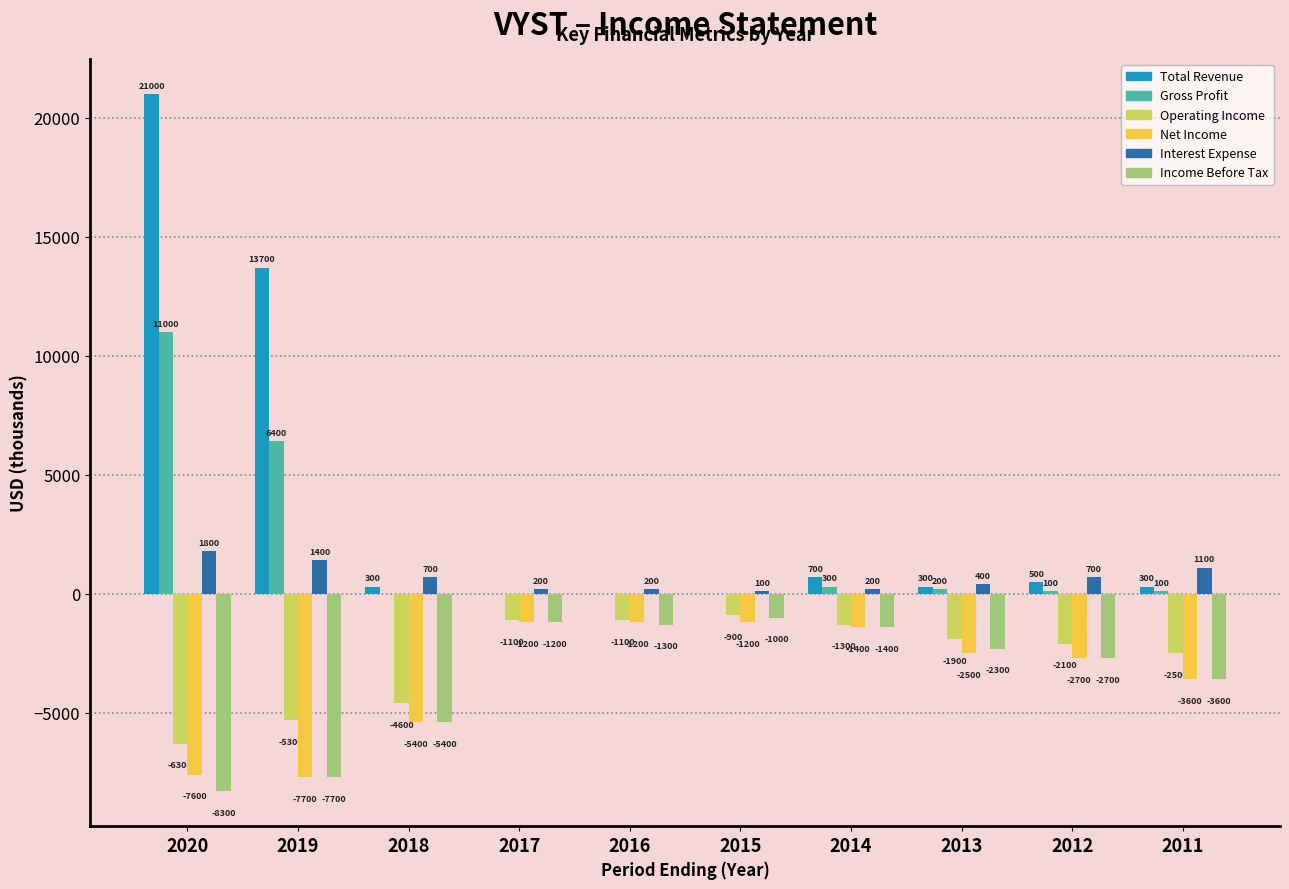

True or false: Gross Profit has a value of 200 at 2013.

True